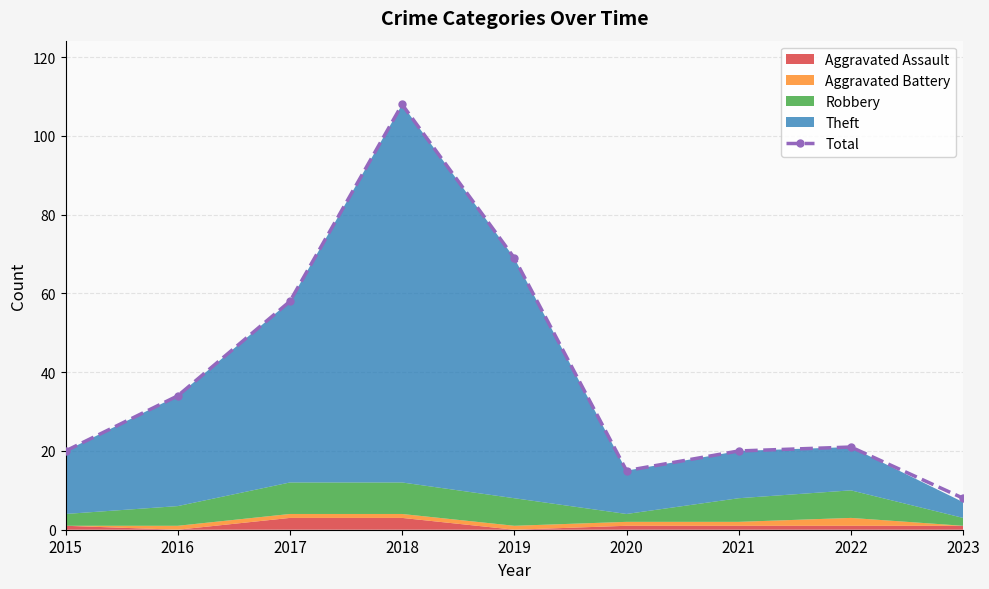

List the labels in order of value, smallest first.

2023, 2020, 2015, 2021, 2022, 2016, 2017, 2019, 2018